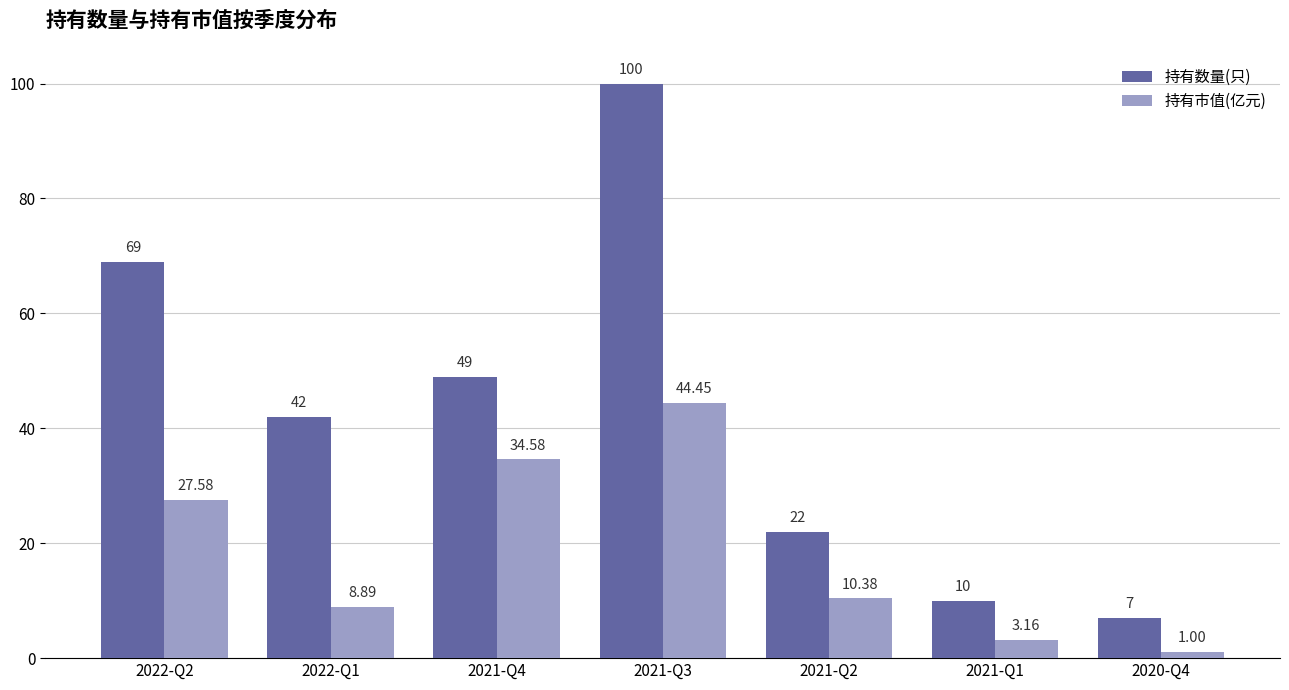

Rank the series by their maximum value, from highest to lowest.

持有数量(只), 持有市值(亿元)